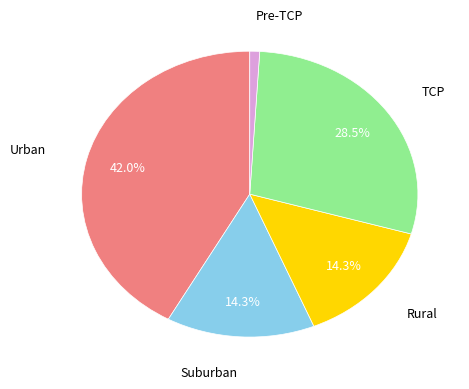

Is there any slice that represents more than half of the pie?

No